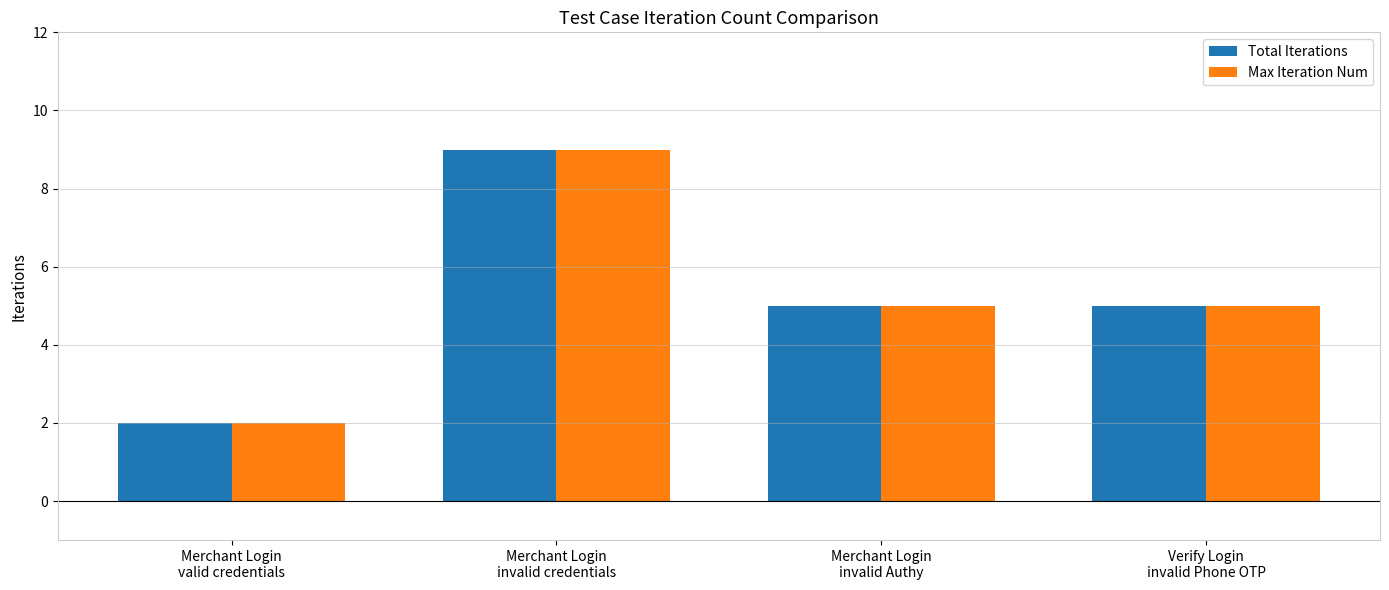

What is the difference between the maximum and minimum values in the Total Iterations series?

7